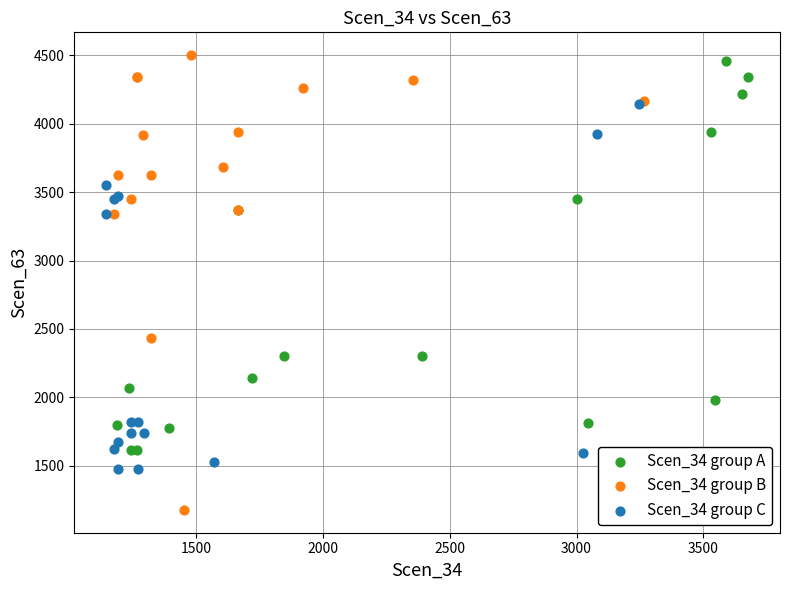

Which series reaches the maximum Y coordinate?

Scen_34 group B